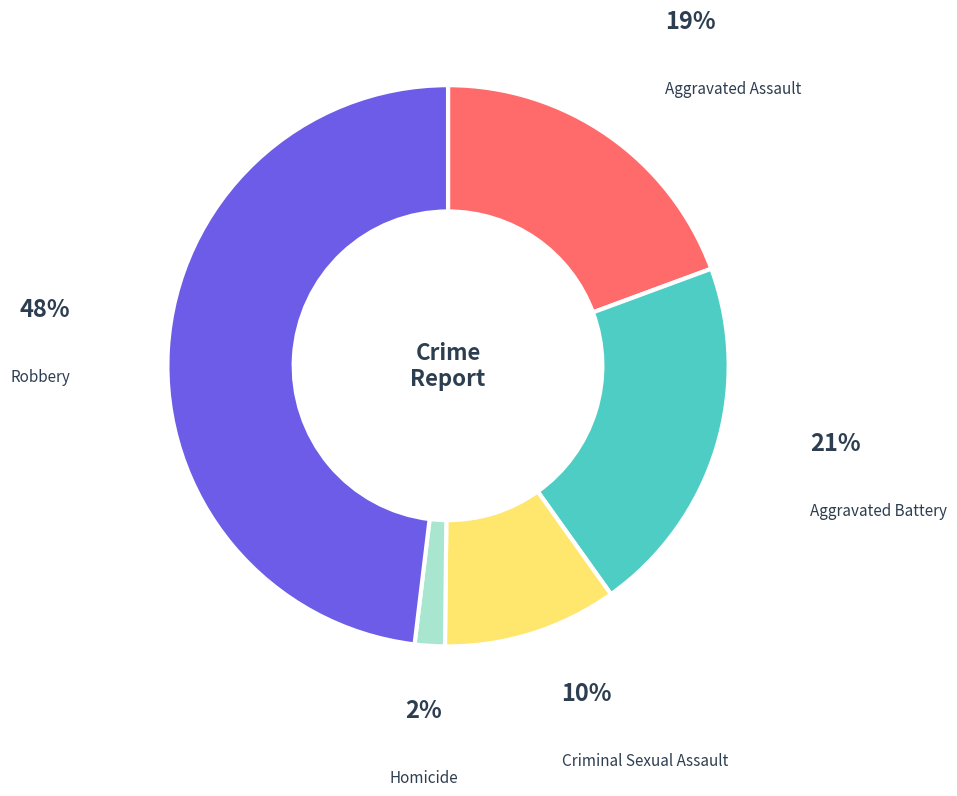

Rank the categories by value from lowest to highest.

Homicide, Criminal Sexual Assault, Aggravated Assault, Aggravated Battery, Robbery